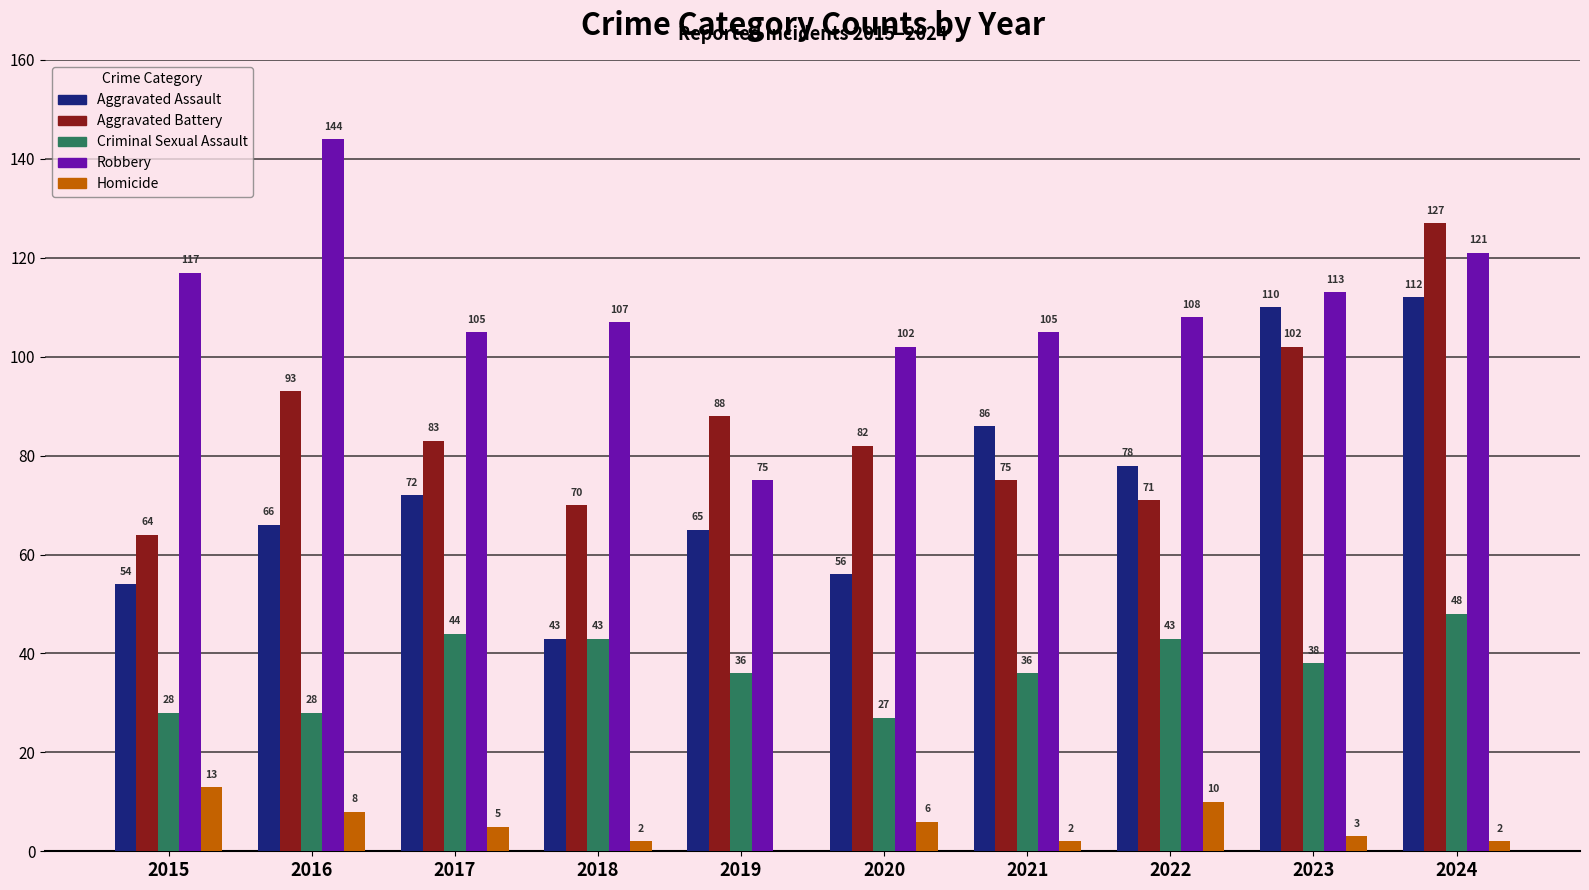

Is the value of Criminal Sexual Assault at 2022 greater than the value of Robbery at 2021?

No